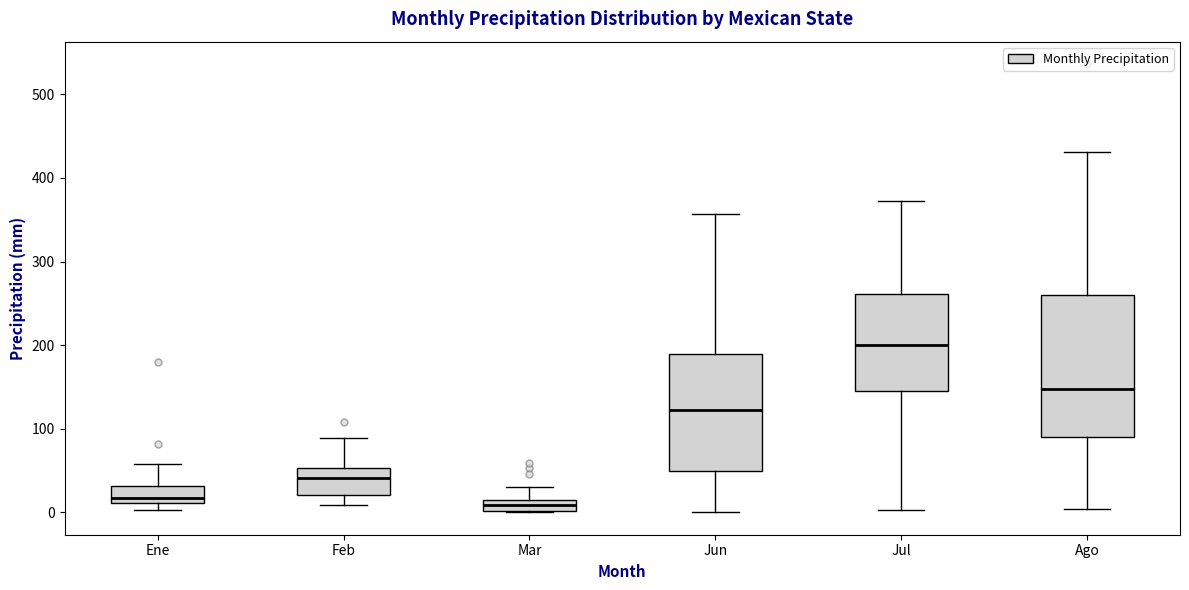

Comparing the boxes themselves (not the whiskers), which one is the tallest?

Ago